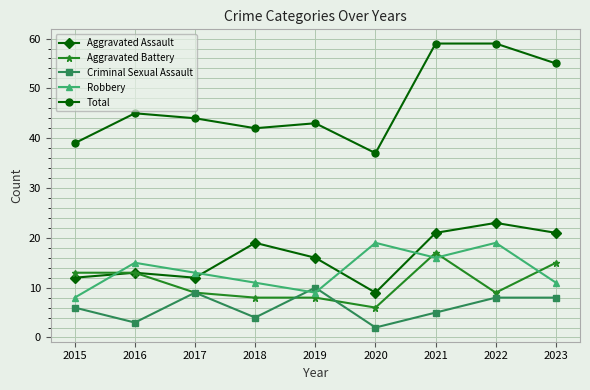

True or false: Robbery has more than 1 points higher than both neighbors.

True